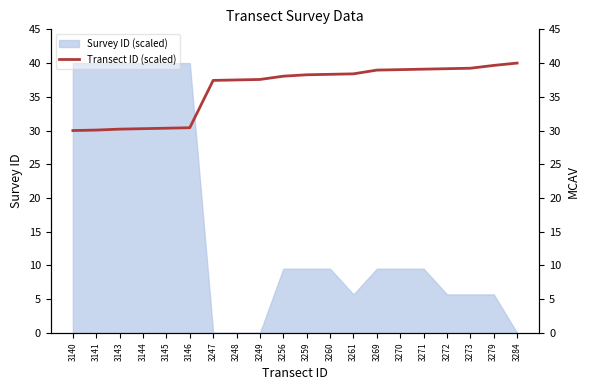

True or false: Survey ID (scaled) has a value of 15.6 at 3270.

False